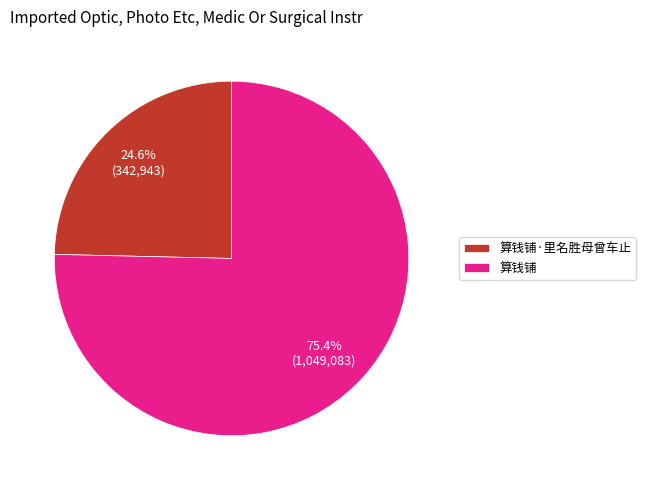

The 算钱铺·里名胜母曾车止 slice represents 25% of the pie. True or false?

True